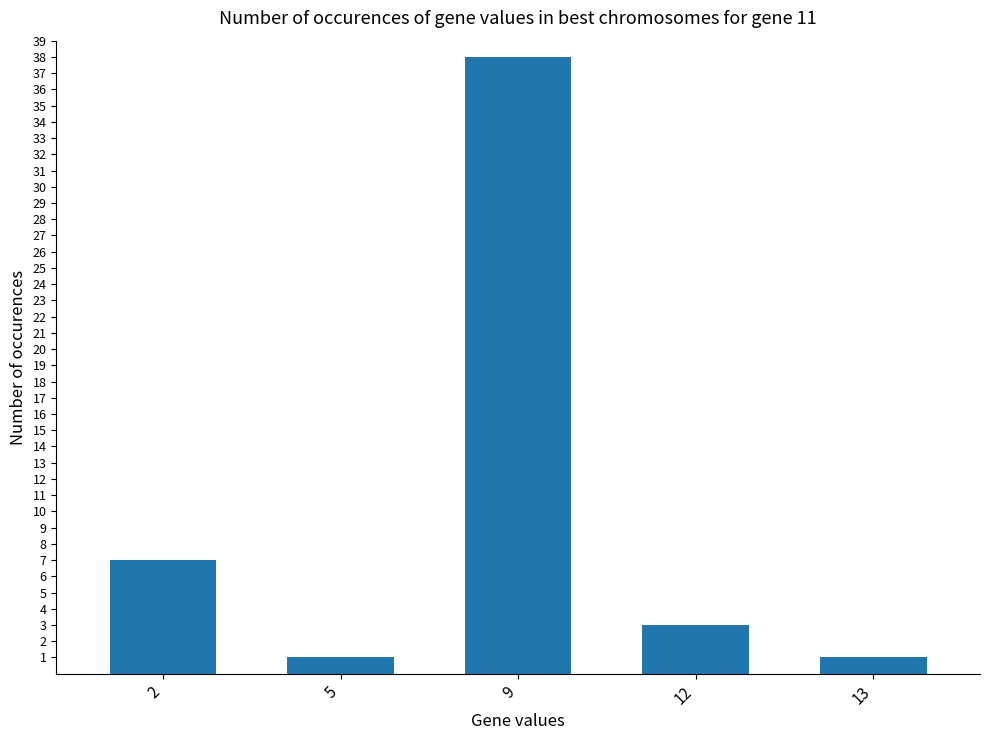

What is the value of the 3rd bar from the left?

38